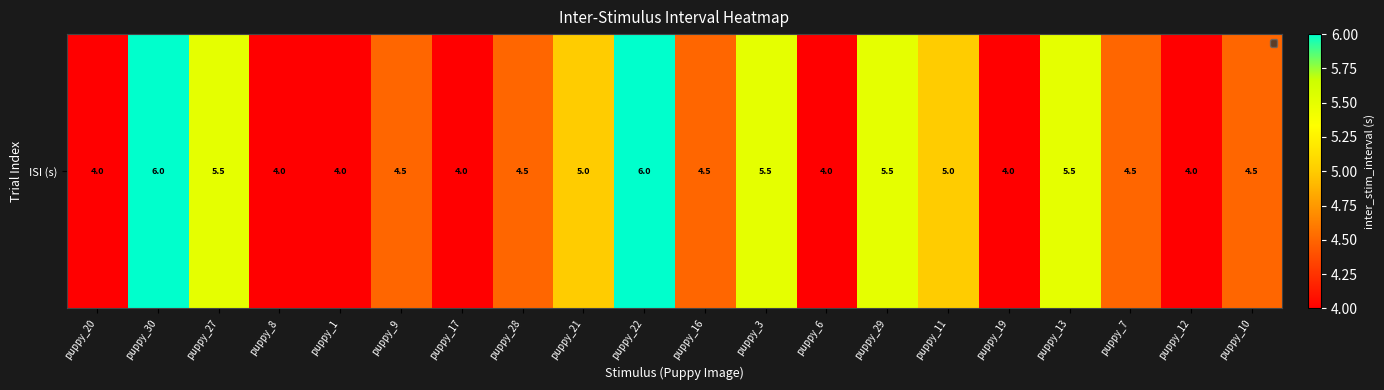

How many categories are shown in the chart?

20